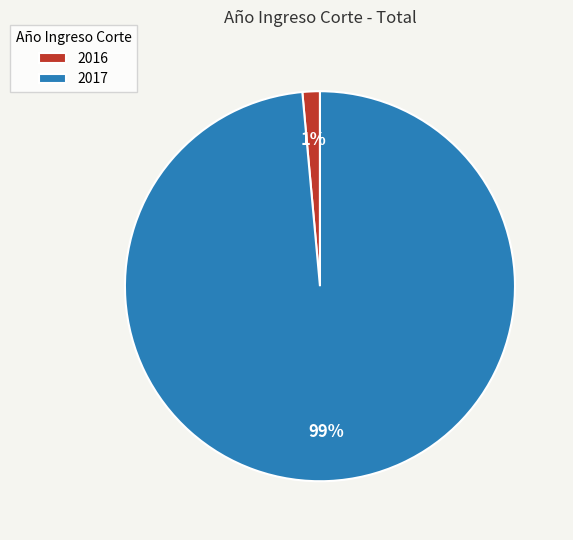

Combined, do 2017 and 2016 account for over 50%?

Yes